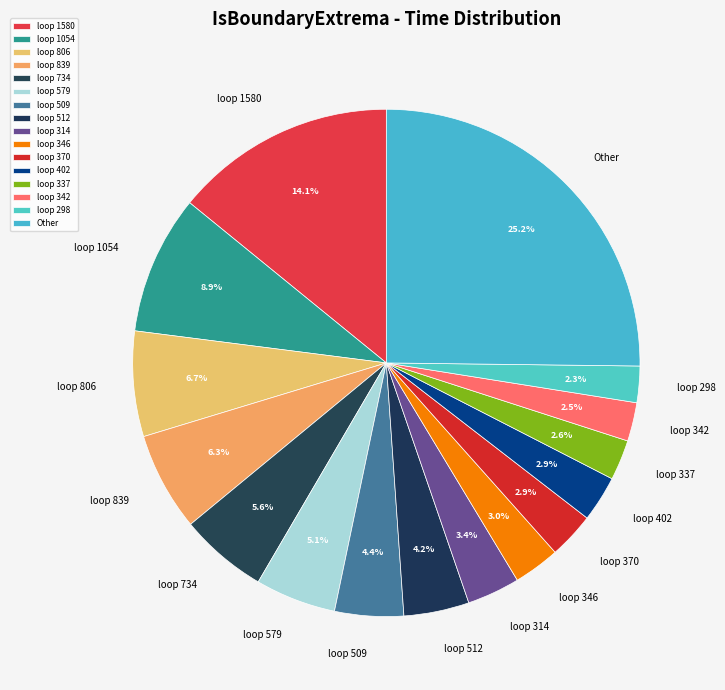

Which category has the biggest portion of the pie?

Other